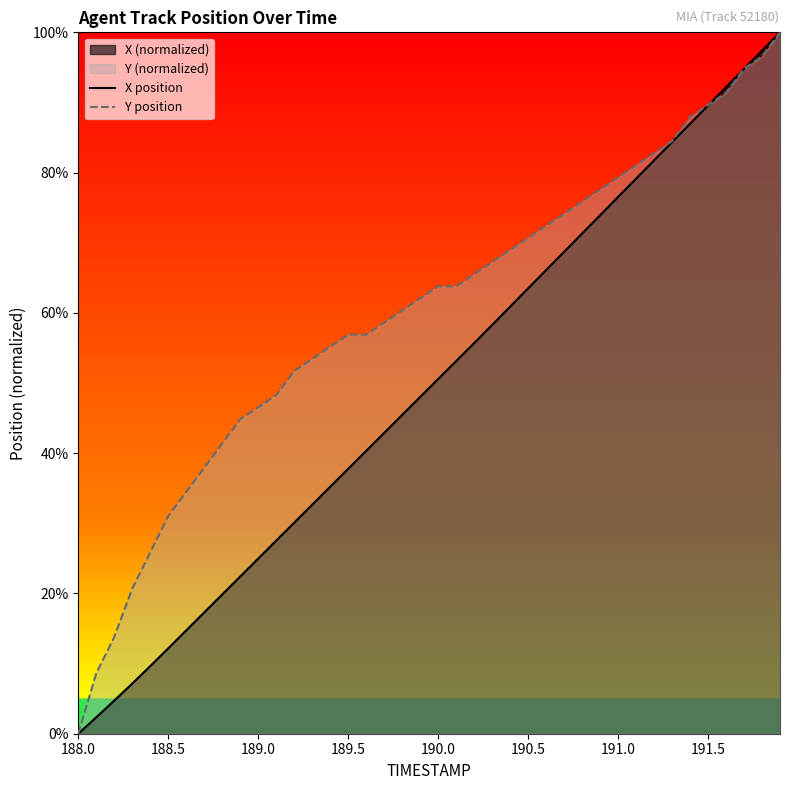

How many data points in Y position are above 0?

39